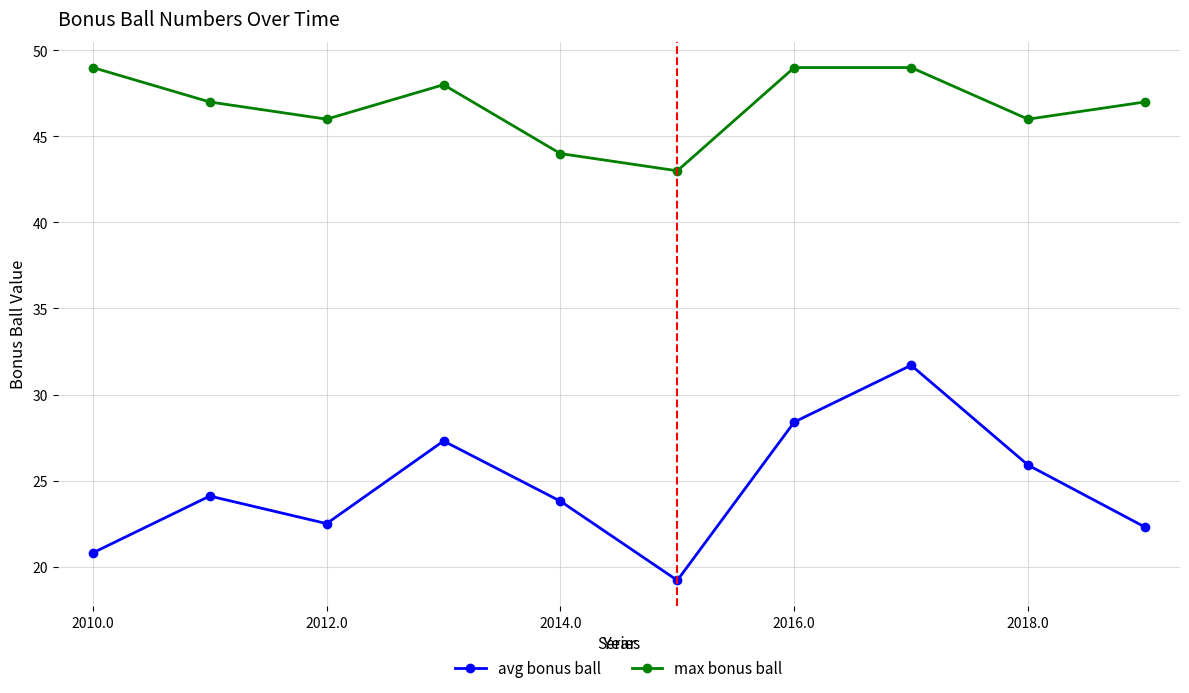

What are all the series names shown in the legend?

avg bonus ball, max bonus ball